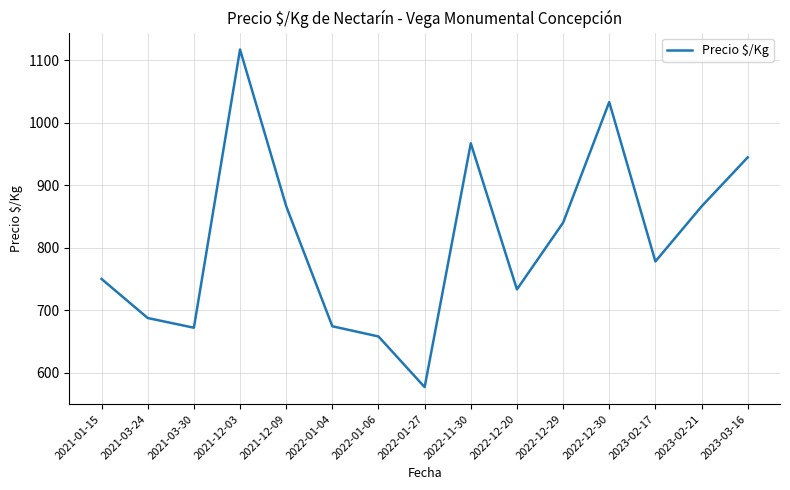

How many lines are shown in the chart?

1